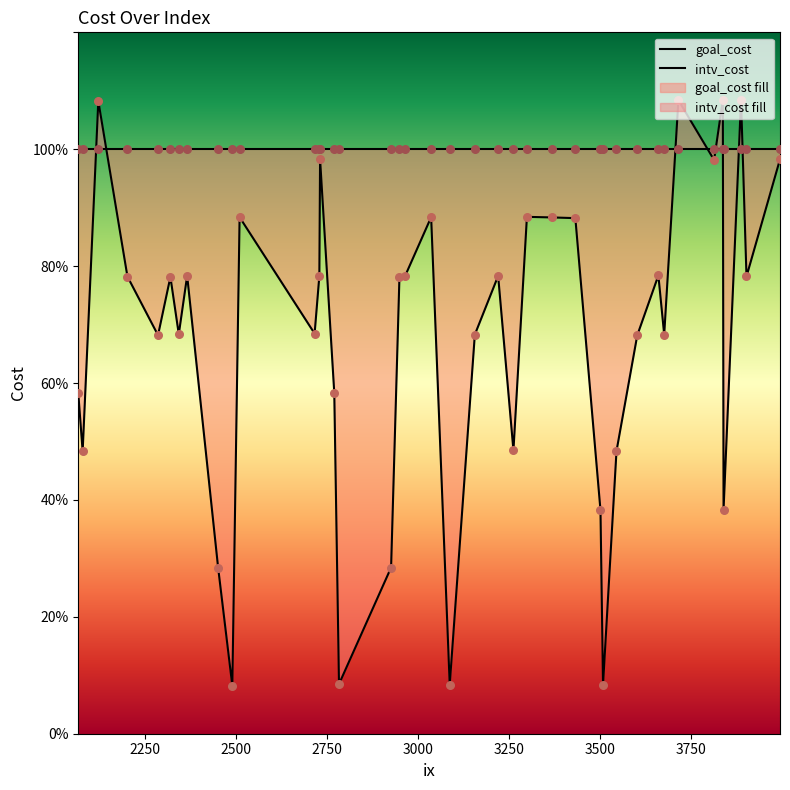

Which series has the largest total across all categories?

goal_cost